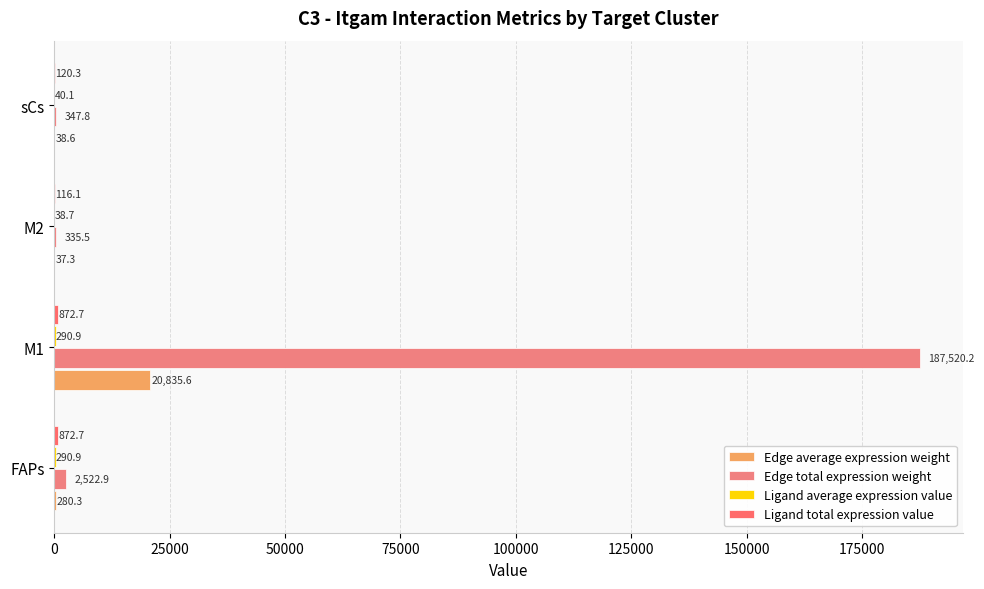

How many data points does each series have?

4